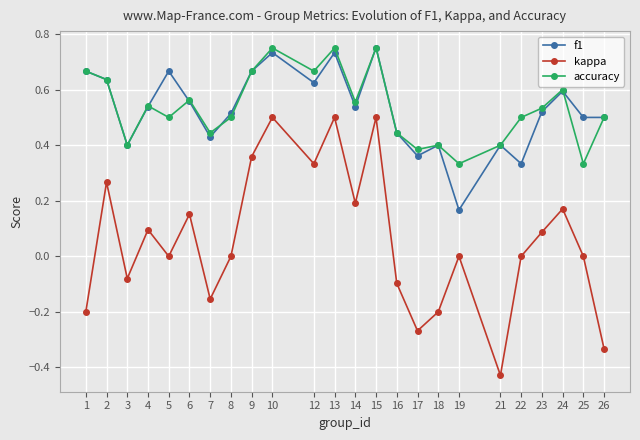

True or false: accuracy and kappa intersect in this chart.

False